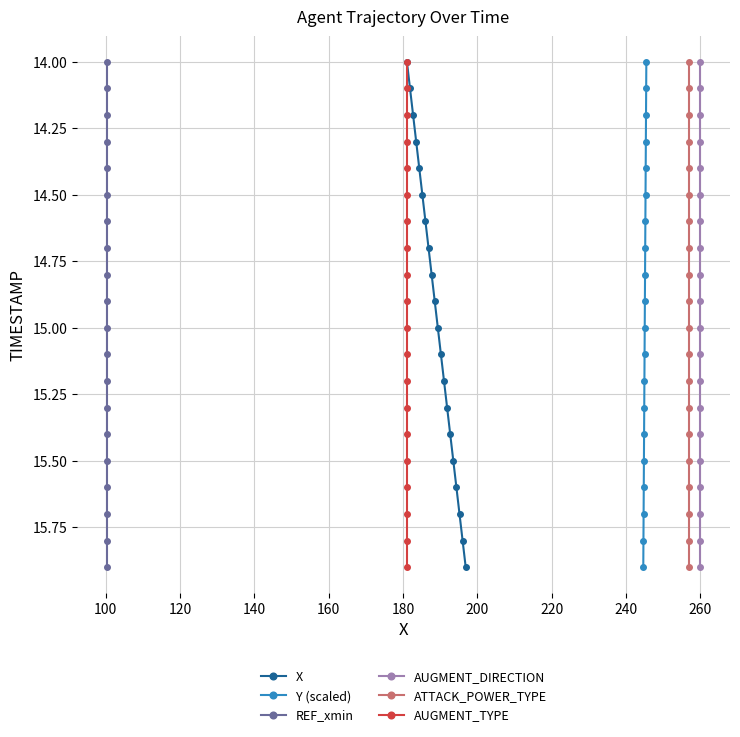

True or false: REF_xmin and AUGMENT_TYPE cross at least once.

False